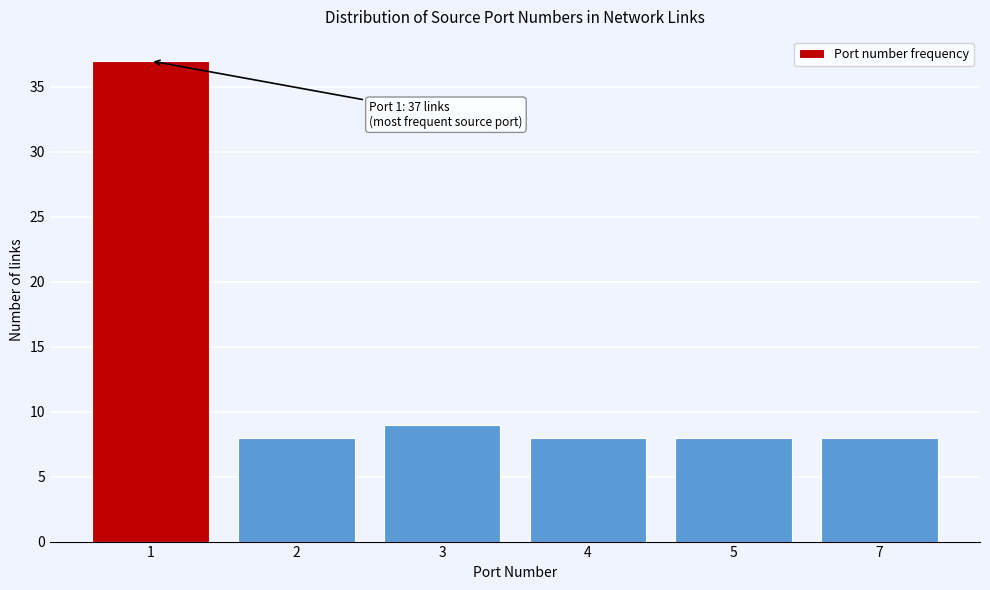

Reading left to right, list all the values displayed in this chart.

1=37	2=8	3=9	4=8	5=8	7=8